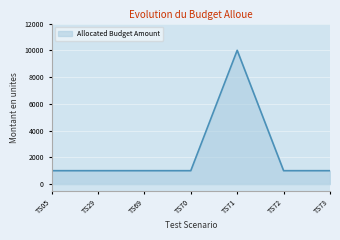

True or false: the data shows 1619 at TS29.

False